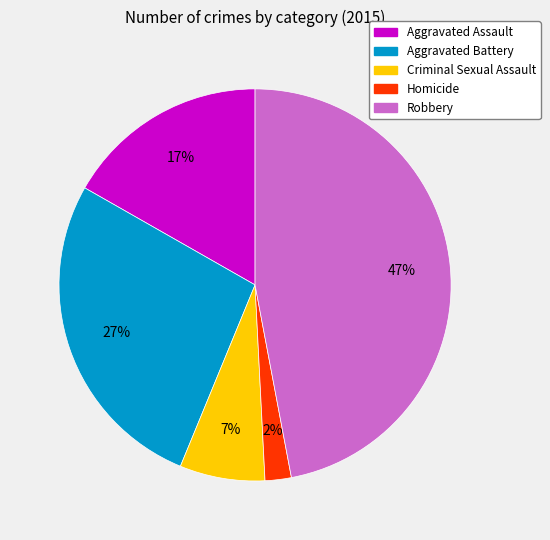

Is there a majority slice in this chart?

No